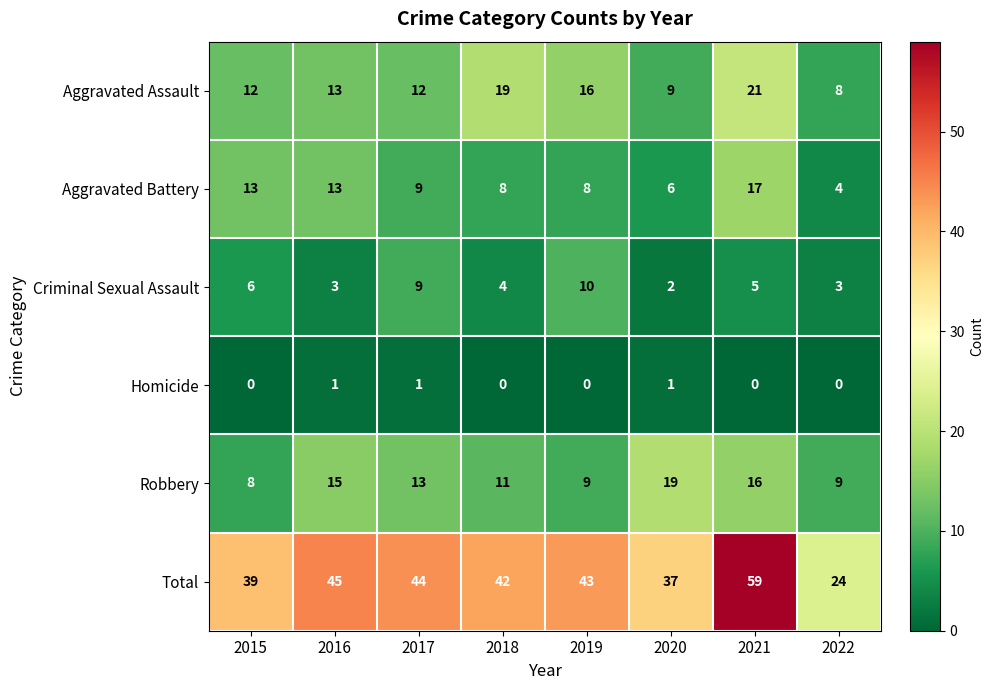

How many series are shown in this chart?

6